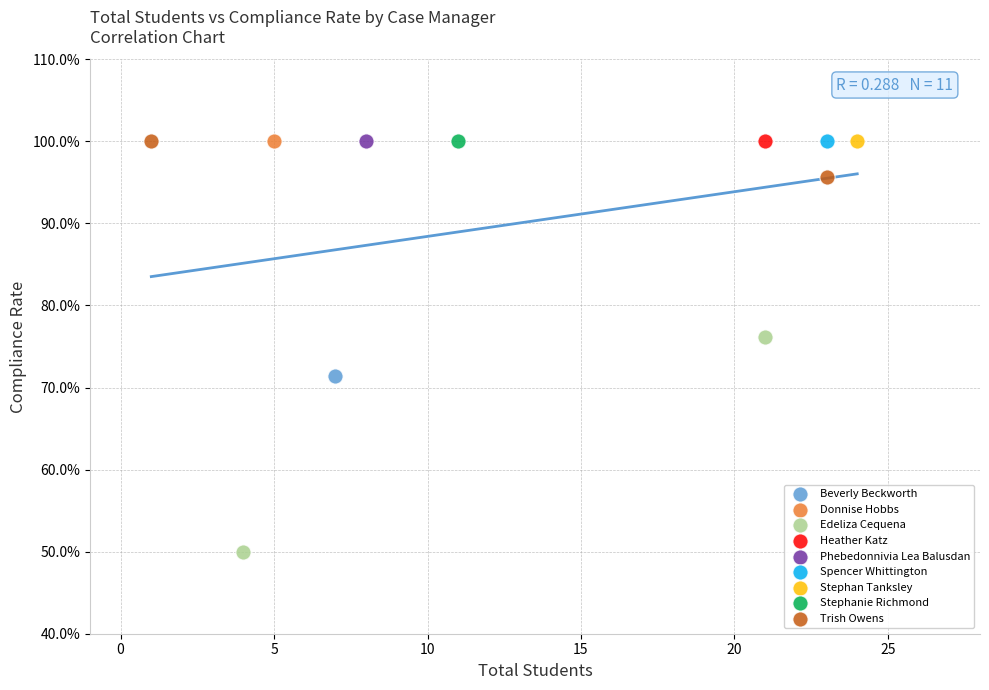

What are all the series names shown in the legend?

Beverly Beckworth, Donnise Hobbs, Edeliza Cequena, Heather Katz, Phebedonnivia Lea Balusdan, Spencer Whittington, Stephan Tanksley, Stephanie Richmond, Trish Owens